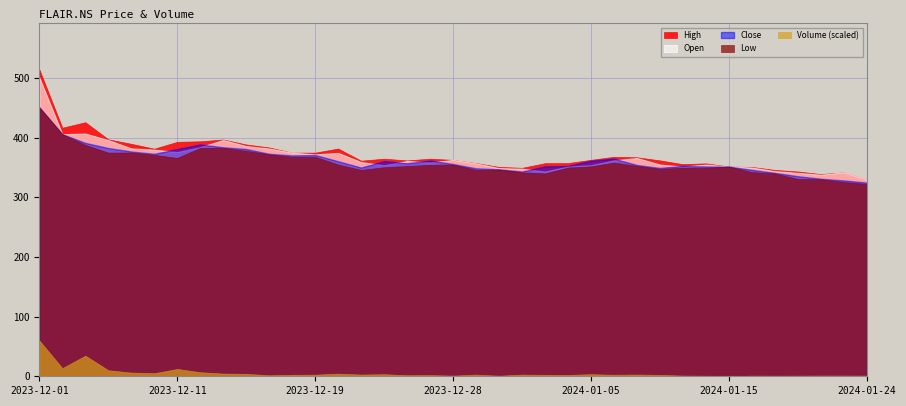

Does the chart have visible grid lines?

Yes